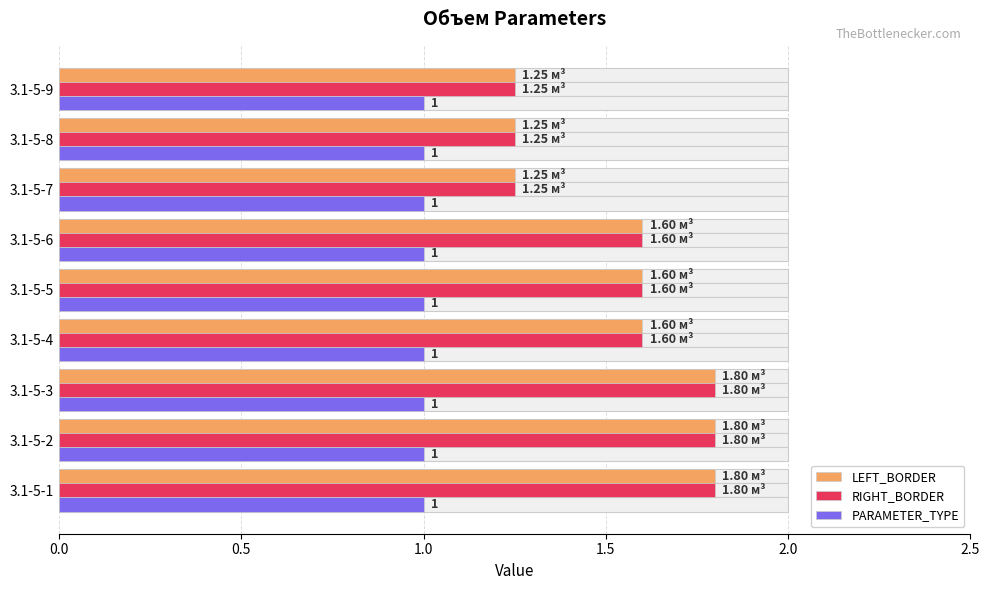

What is the average value of the RIGHT_BORDER series?

1.6